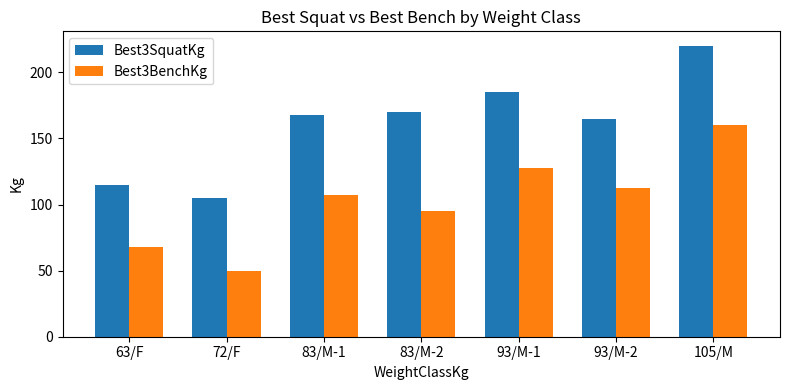

What is the minimum value for Best3SquatKg?

105.0